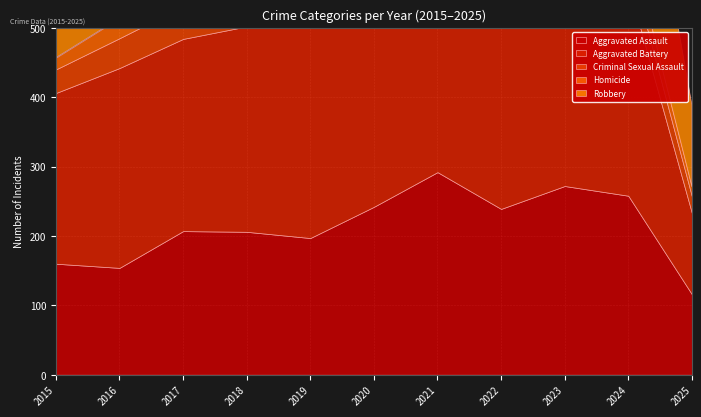

Between which two adjacent categories do Robbery and Aggravated Battery first intersect?

2017 and 2018